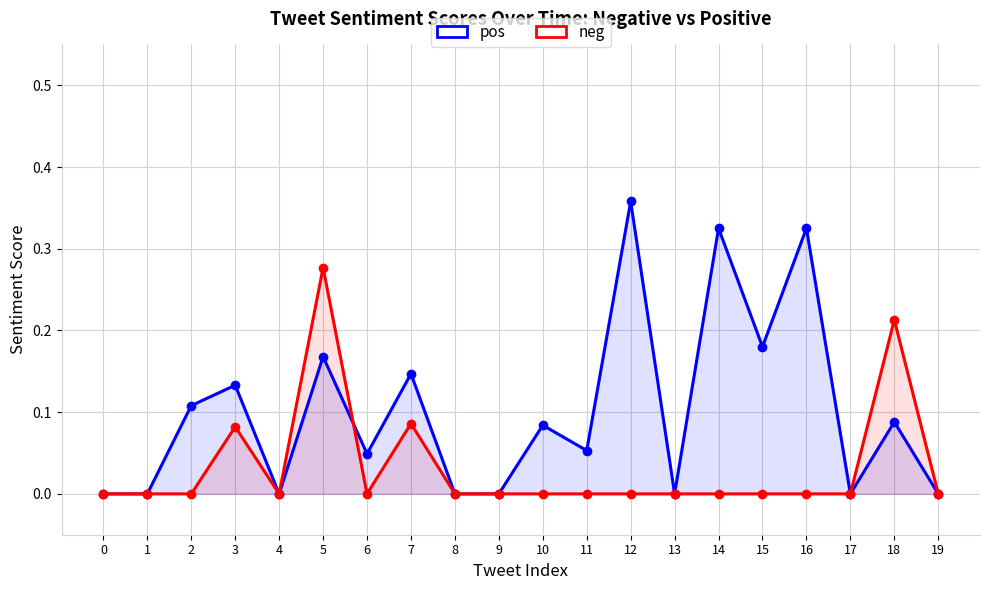

Which series has the largest total across all categories?

pos